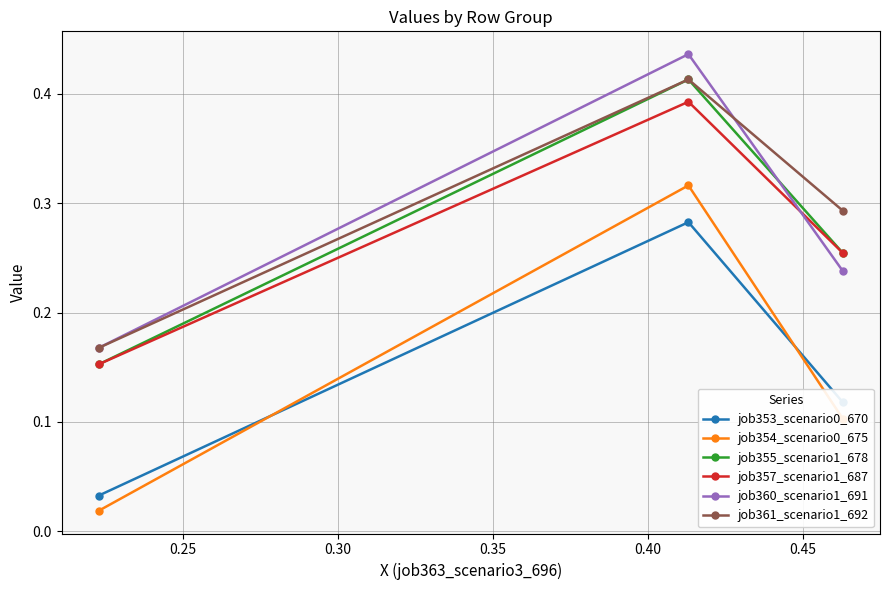

How many lines are shown in the chart?

6